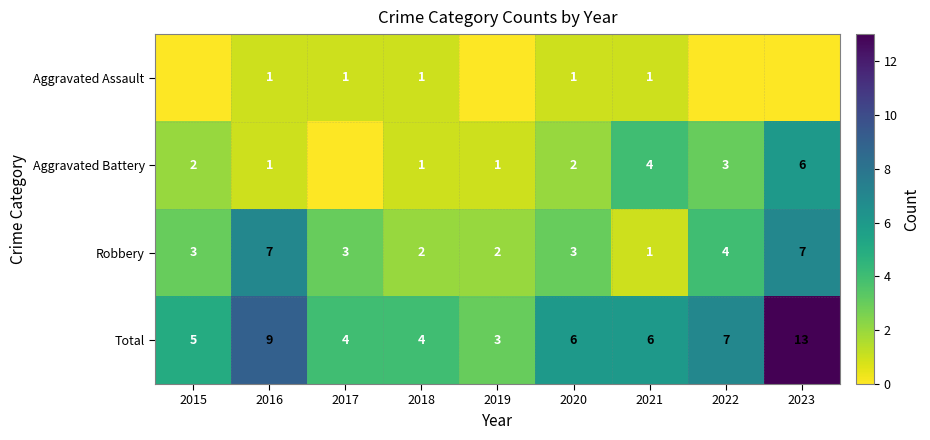

Which category has the highest value in the Total series?

2023